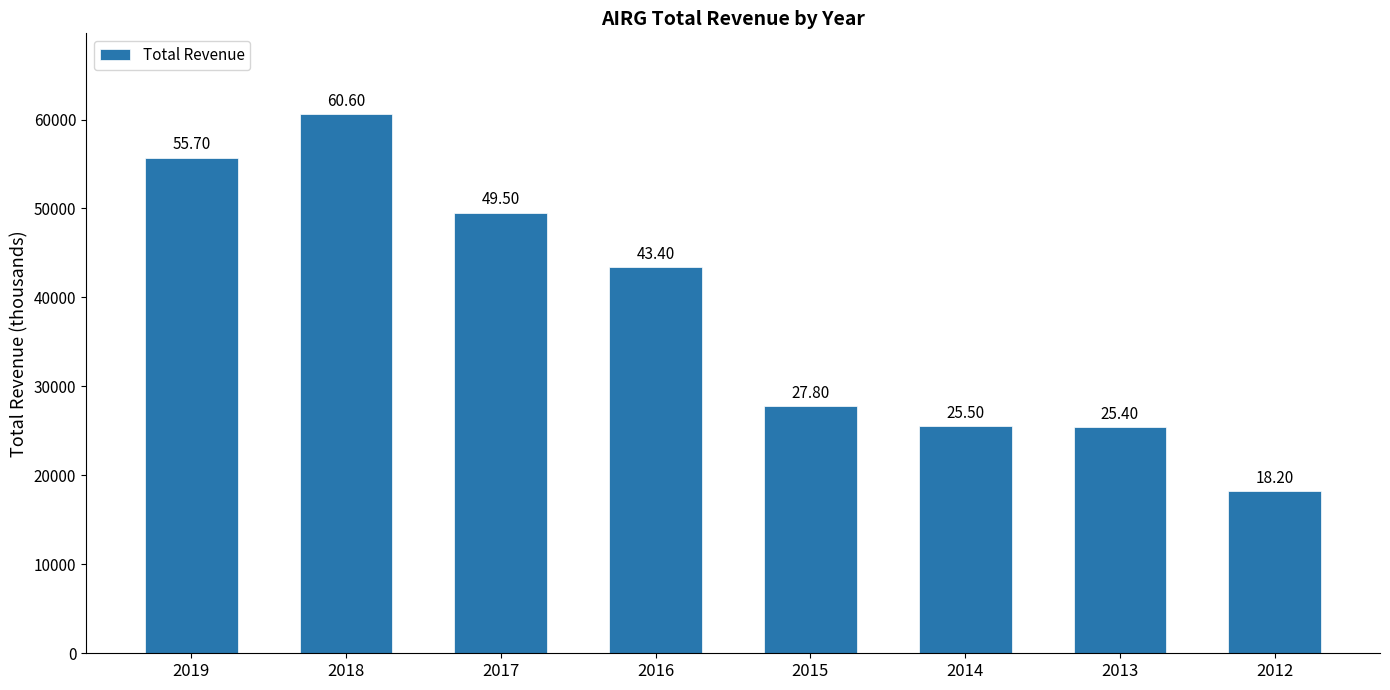

Does the chart contain any negative values?

No